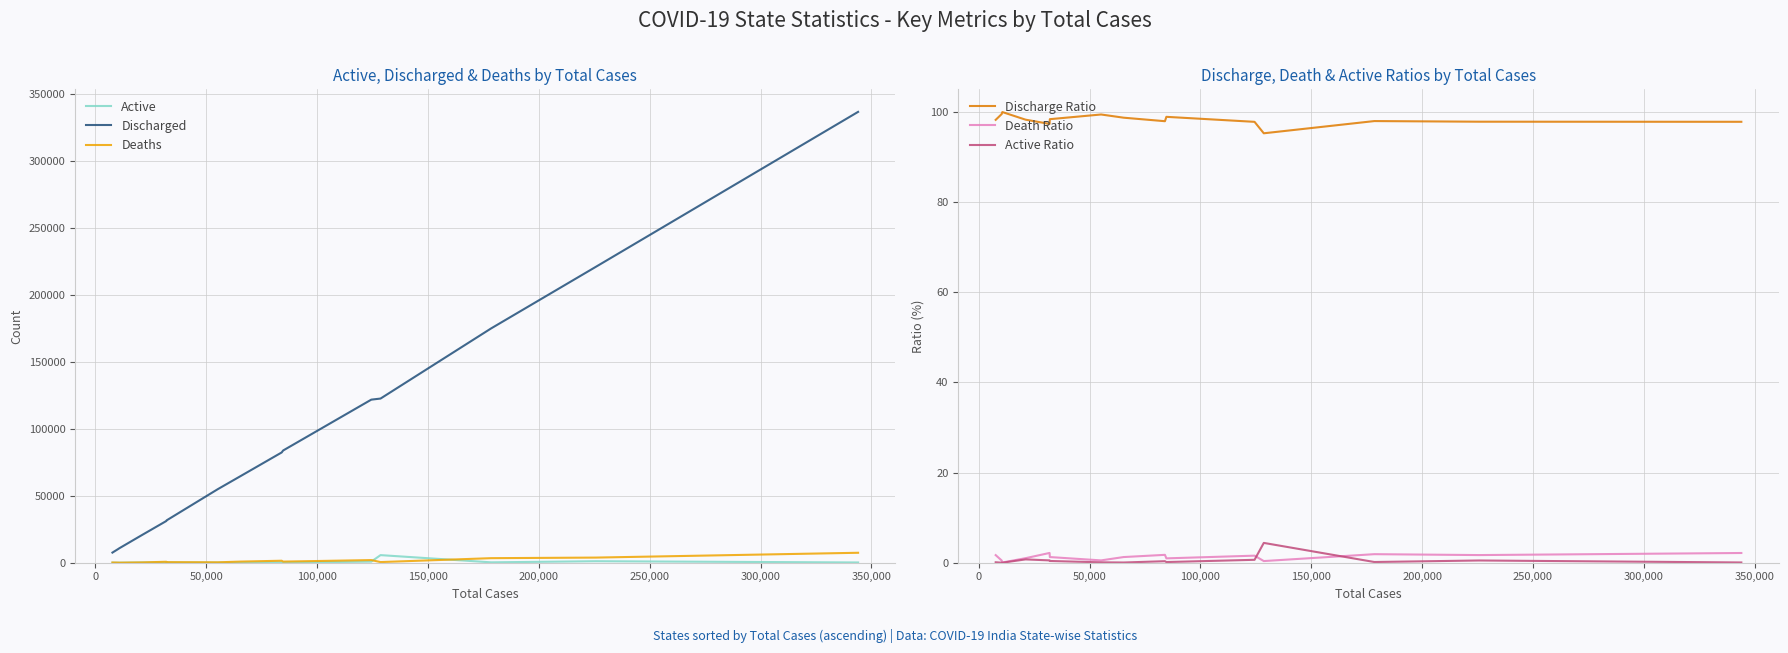

What is the lowest value of the Discharged series?

7534